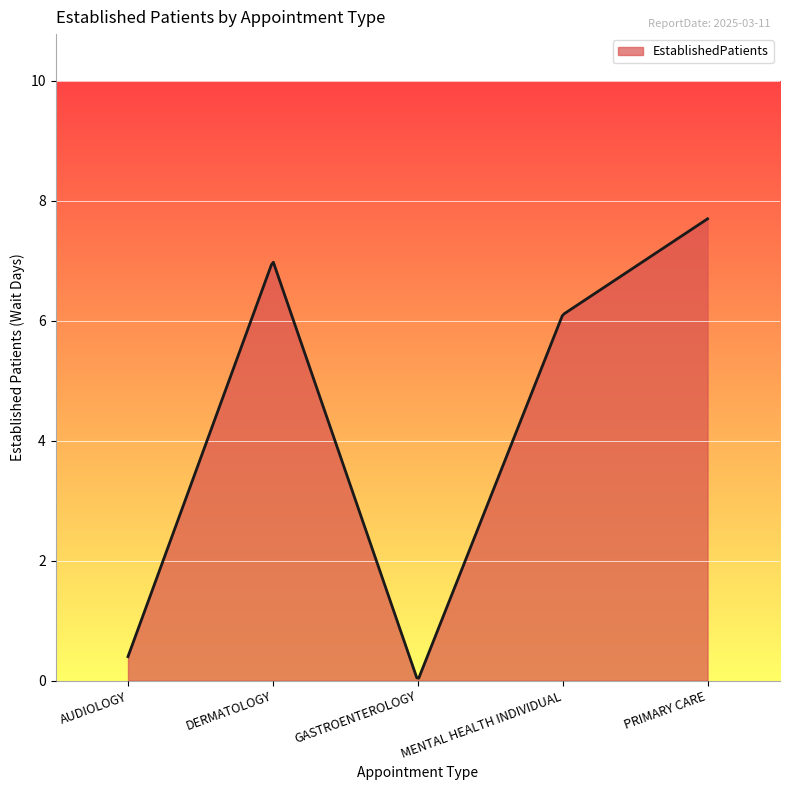

What is the greatest value displayed?

7.7